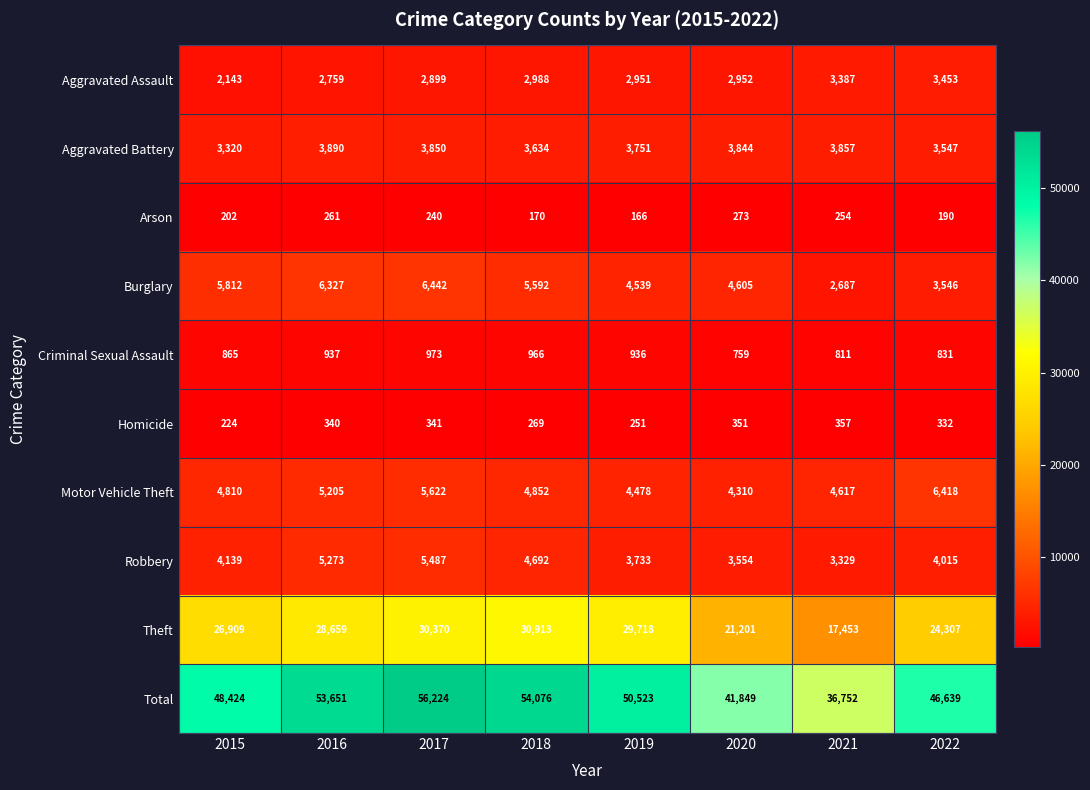

The value of Motor Vehicle Theft at 2016 is 1940. True or false?

False